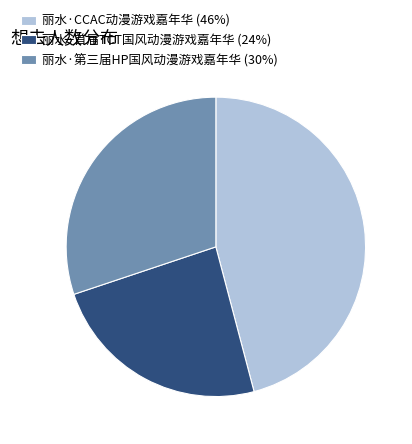

Is the sum of 丽水·首届TCT国风动漫游戏嘉年华 (24%) and 丽水·第三届HP国风动漫游戏嘉年华 (30%) greater than half?

Yes